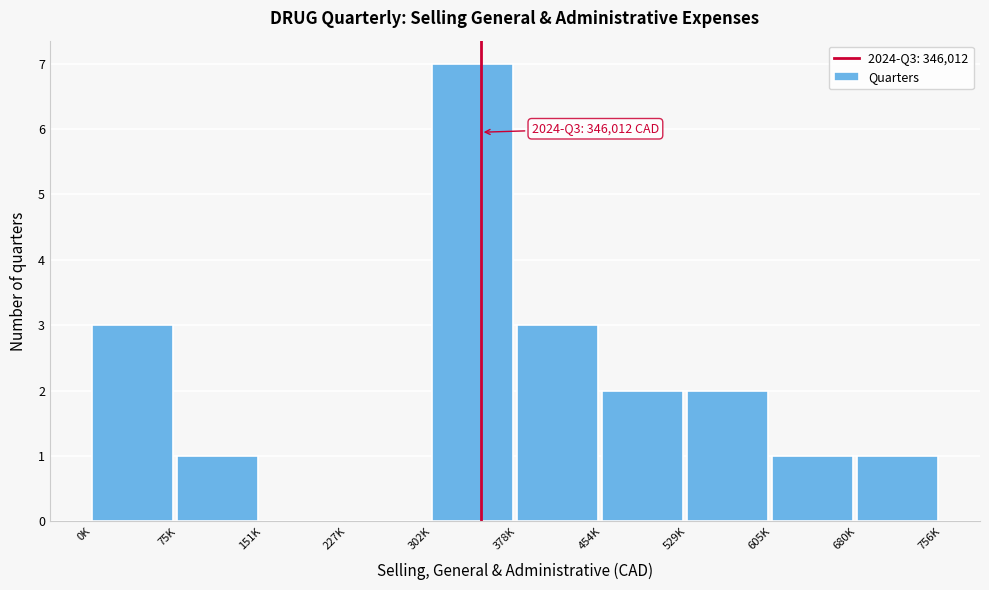

Reading right to left, extract all data points from this chart.

680K=1	605K=1	529K=2	454K=2	378K=3	302K=7	227K=0	151K=0	75K=1	0K=3